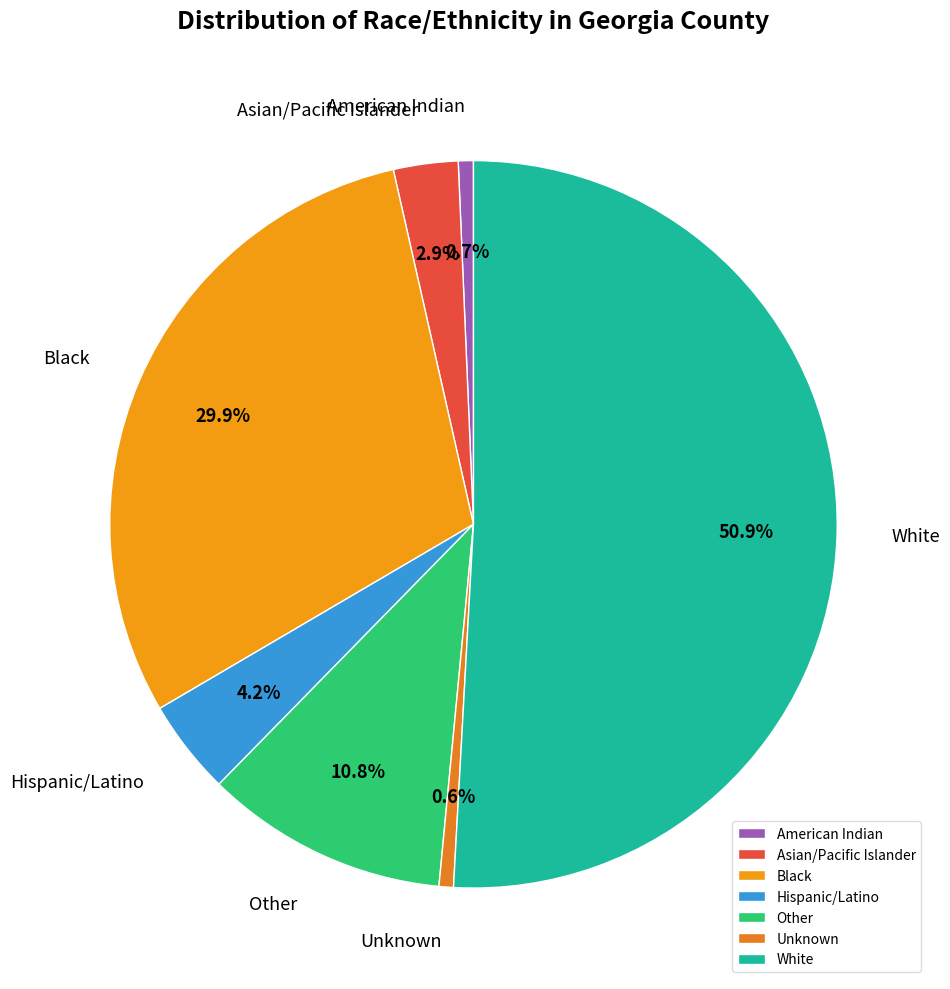

What percentage do American Indian and Unknown together represent?

1.3%